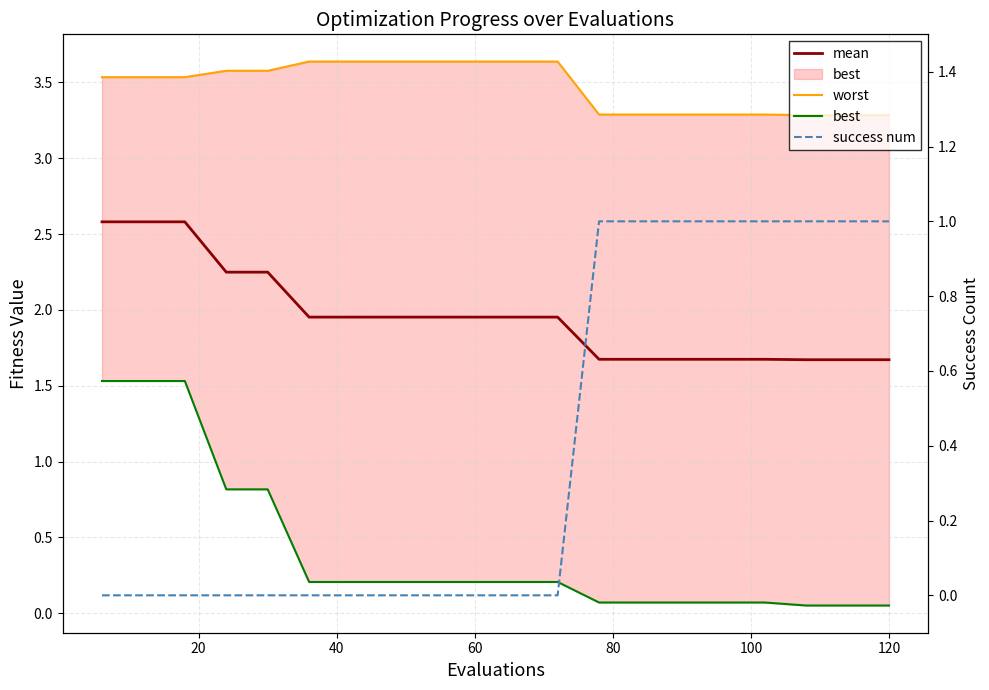

Reading left to right, what are all the values shown in this chart?

mean: 2.6	2.6	2.6	2.2	2.2	2.0	2.0	2.0	2.0	2.0	2.0	2.0	1.7	1.7	1.7	1.7	1.7	1.7	1.7	1.7
worst: 3.5	3.5	3.5	3.6	3.6	3.6	3.6	3.6	3.6	3.6	3.6	3.6	3.3	3.3	3.3	3.3	3.3	3.3	3.3	3.3
best: 1.5	1.5	1.5	0.8	0.8	0.2	0.2	0.2	0.2	0.2	0.2	0.2	0.1	0.1	0.1	0.1	0.1	0.1	0.1	0.1
success num: 0.0	0.0	0.0	0.0	0.0	0.0	0.0	0.0	0.0	0.0	0.0	0.0	1.0	1.0	1.0	1.0	1.0	1.0	1.0	1.0